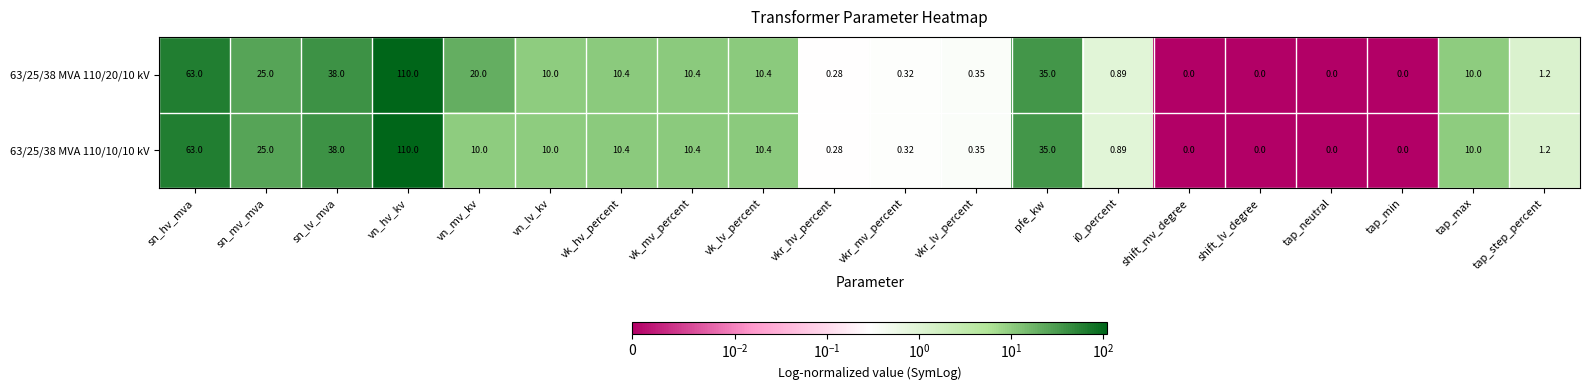

At which category is the sum across all series the highest?

vn_hv_kv